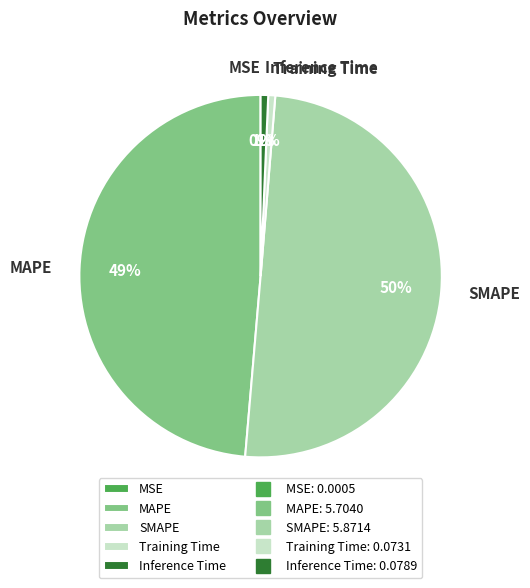

Combined, do SMAPE and Inference Time account for over 50%?

Yes